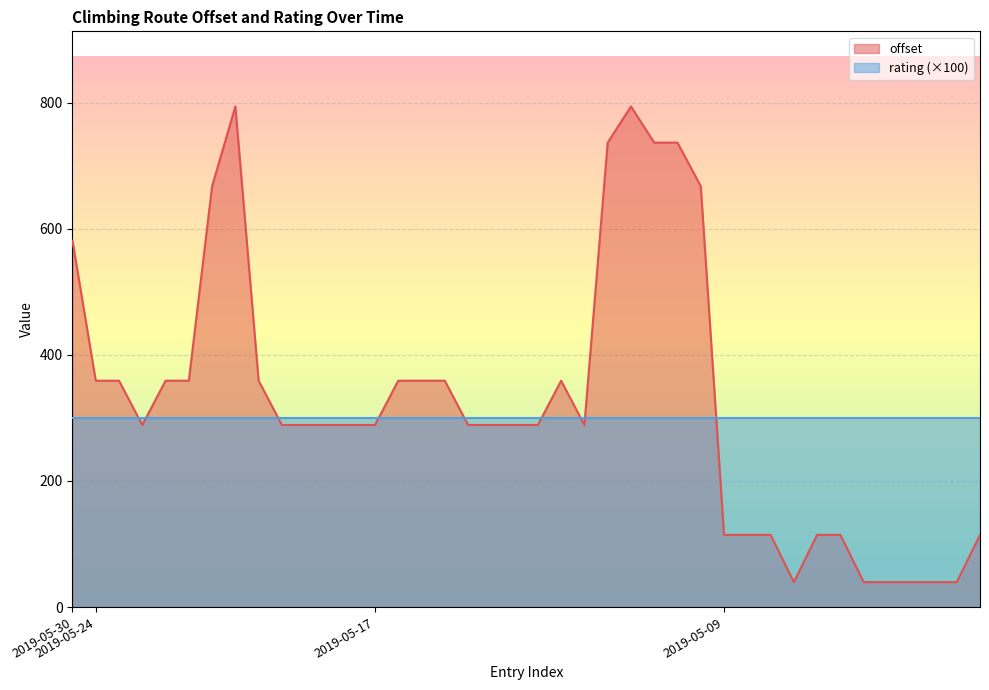

True or false: there are more than 2 points higher than both neighbors.

True